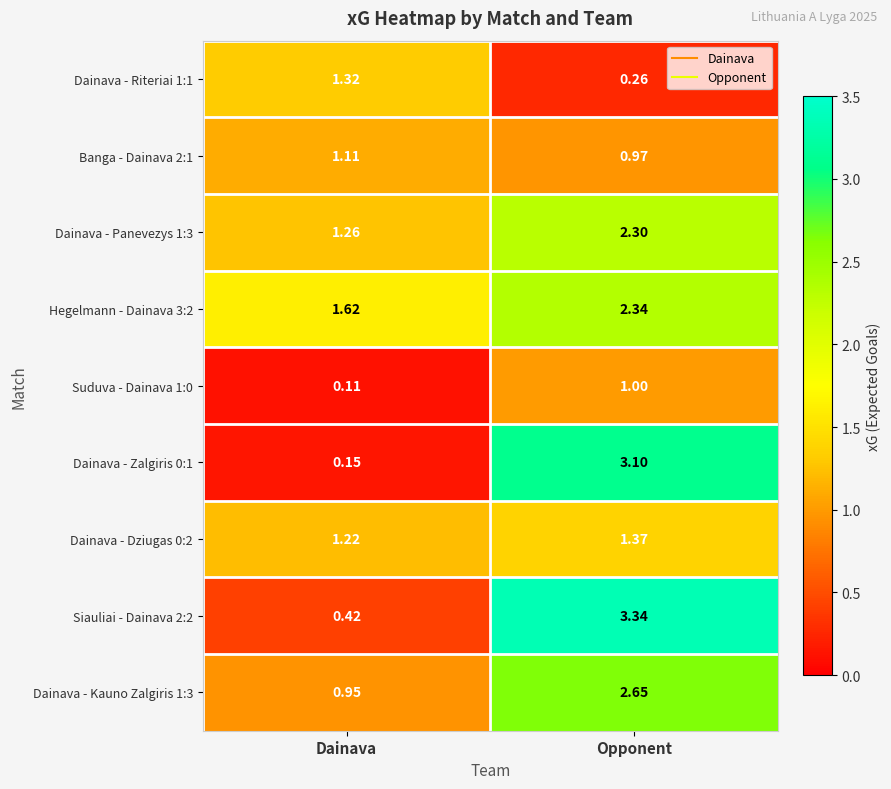

At which category is the sum across all series the highest?

Opponent